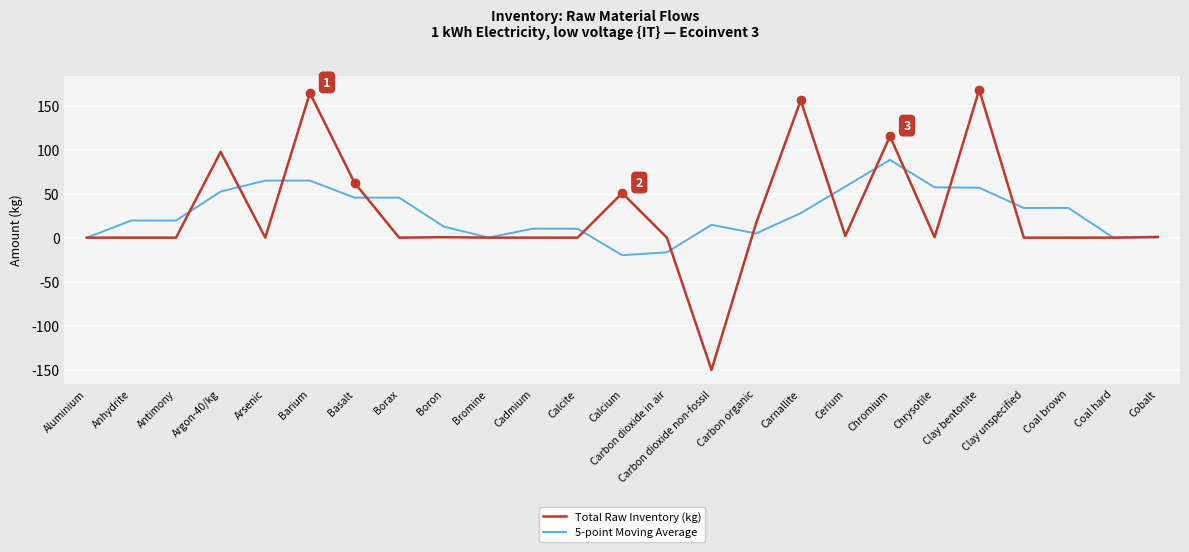

What is the greatest value displayed?

168.1